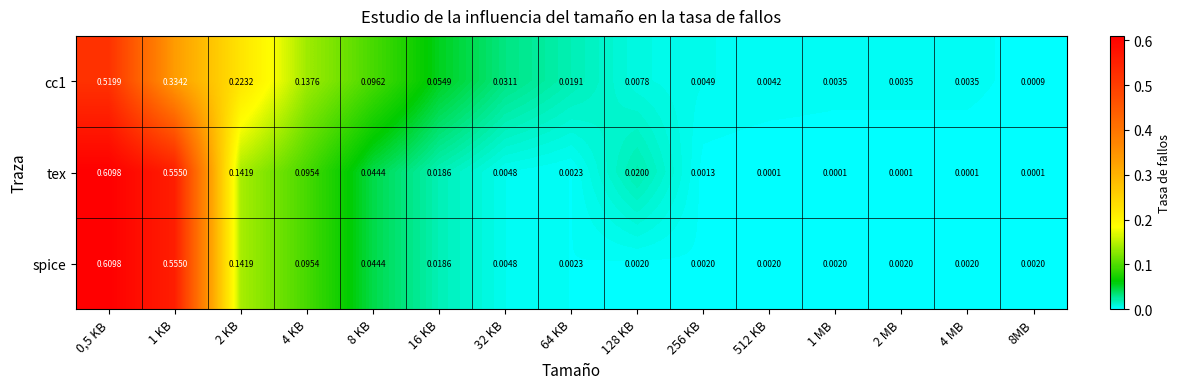

Which series has the largest total across all categories?

tex